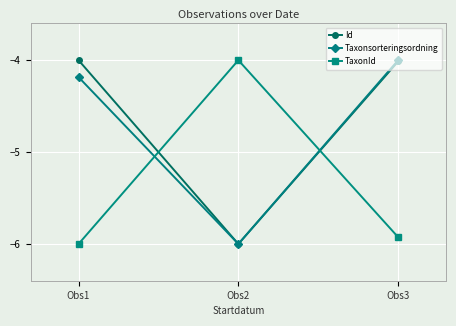

What are all the series names shown in the legend?

Id, Taxonsorteringsordning, TaxonId